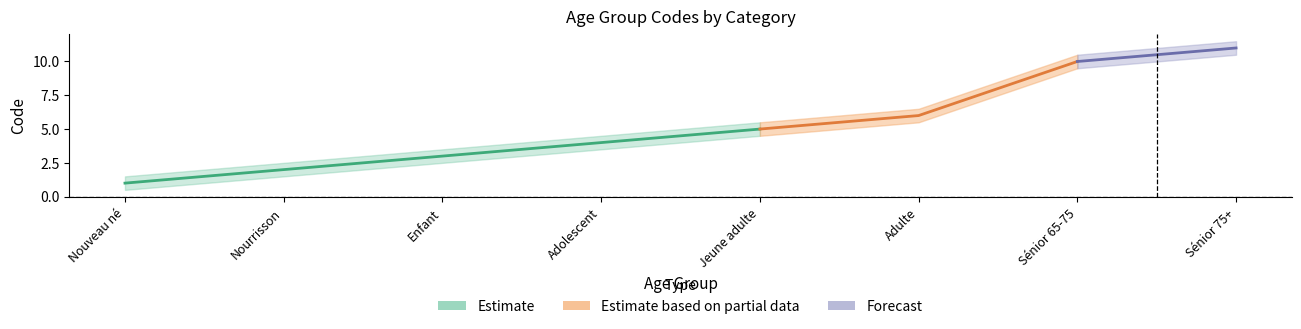

What is the change in value from Nouveau né to Enfant?

+2